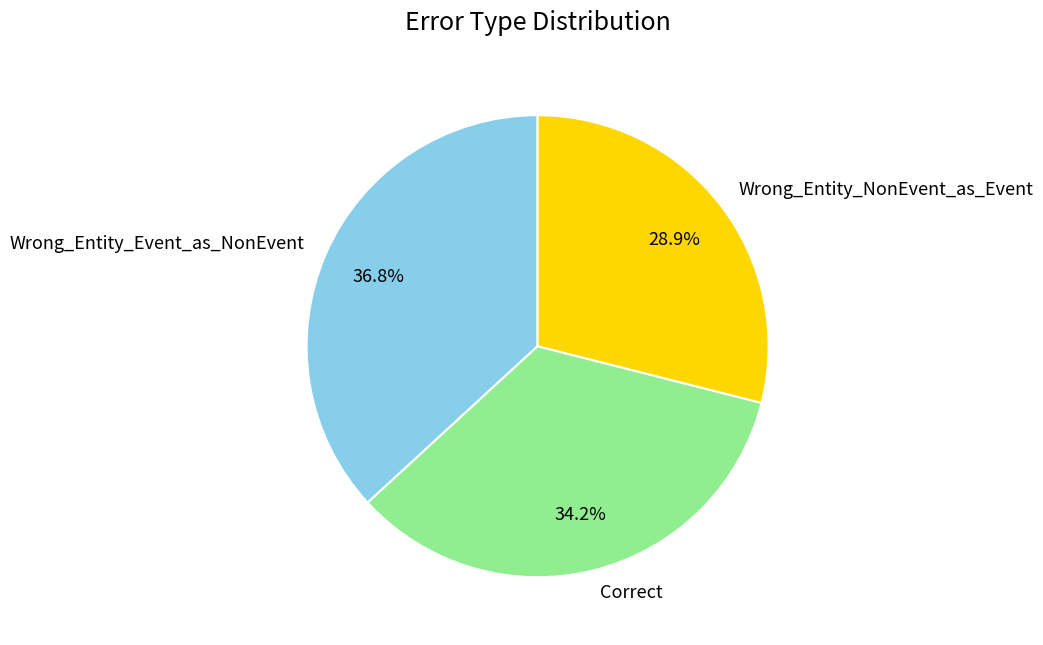

To the nearest percent, what percentage of the pie is Correct?

34%